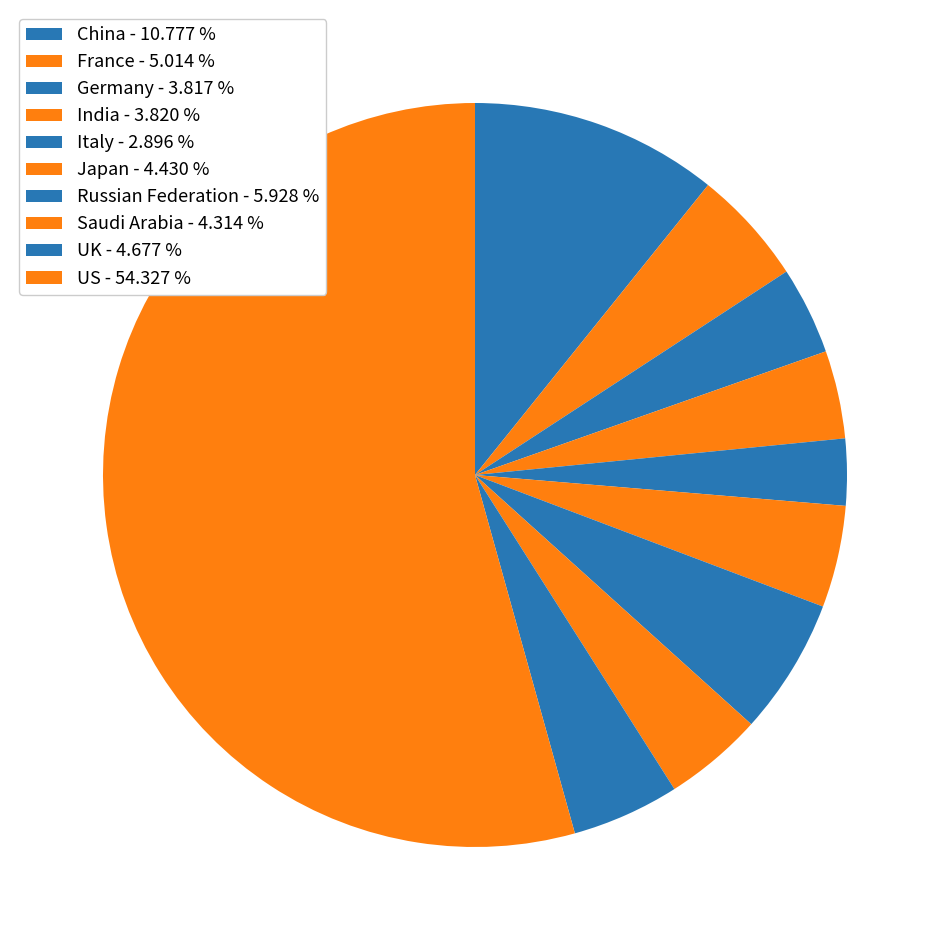

To the nearest percent, what portion does US represent?

54%